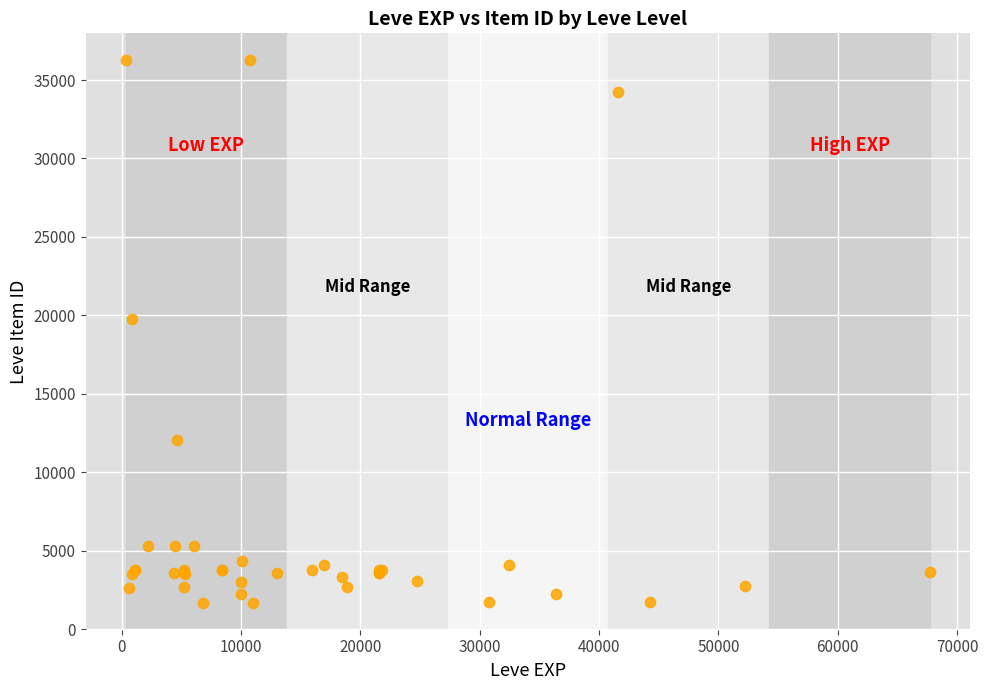

What Y value in the scatter plot is closest to 18967?

19744